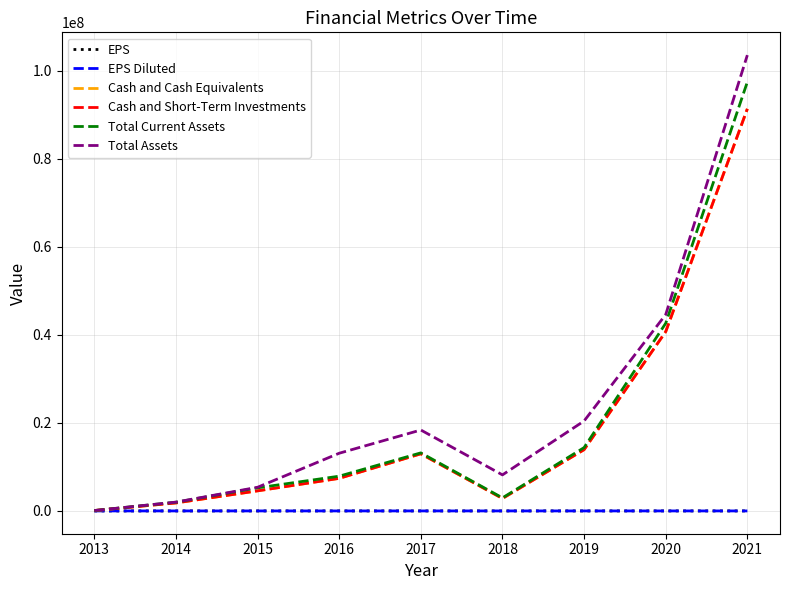

Does the chart display data point markers on the line(s)?

No